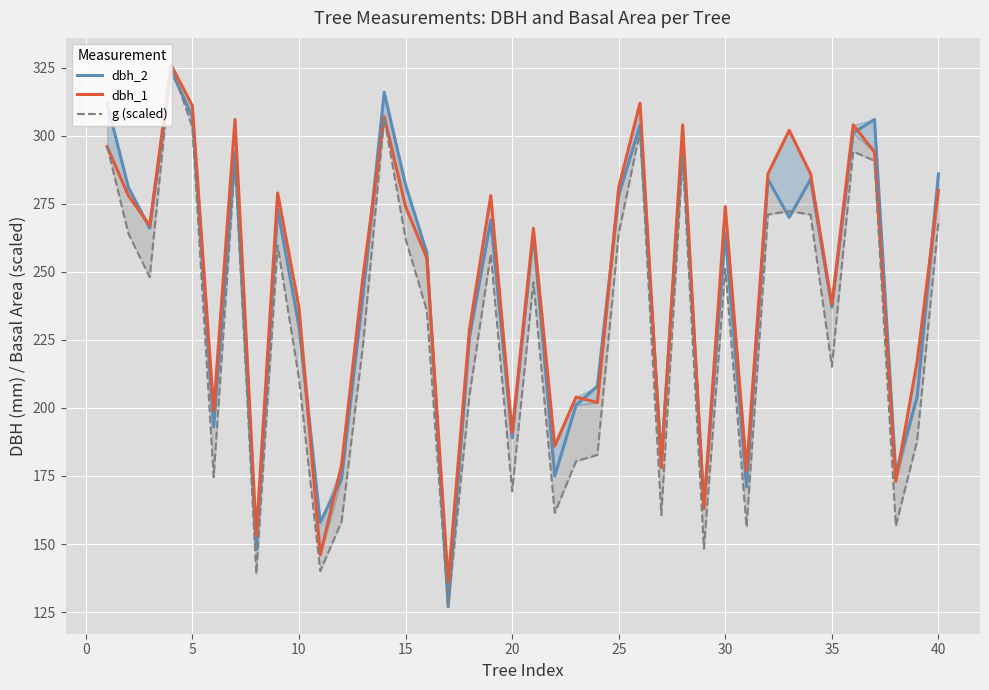

How many interior local valleys does the dbh_2 series have?

13